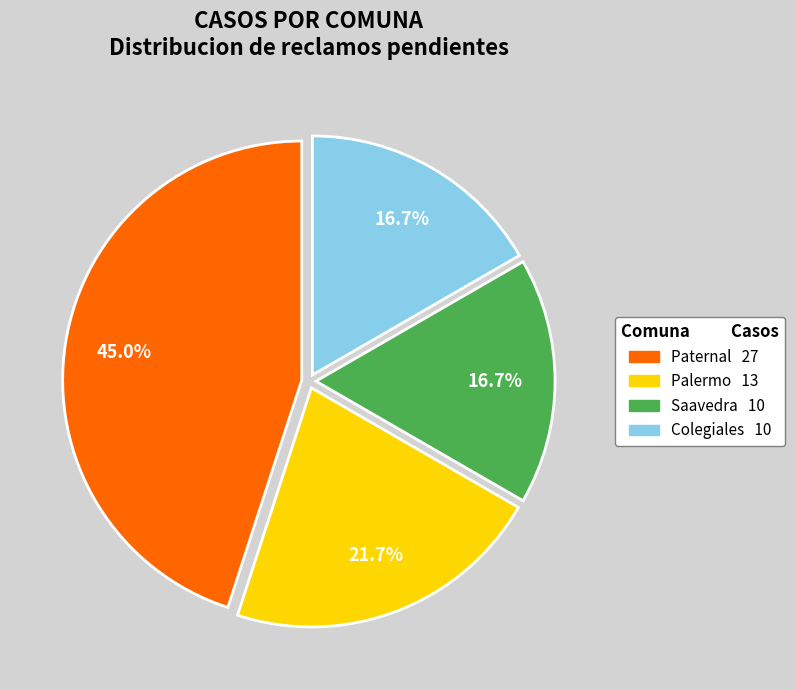

Is there any slice that represents more than half of the pie?

No